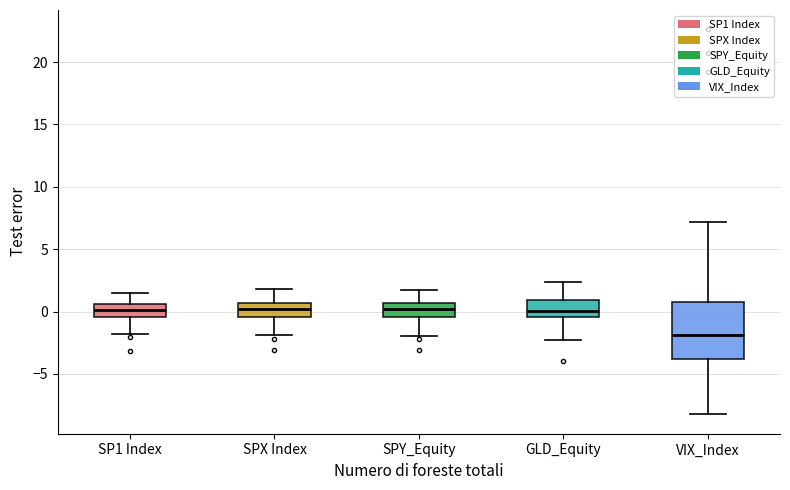

Reading left to right, read every box against the y-axis: the position of its median line, the range the box covers, and the ends of its whiskers. The values are not printed on the chart, so give them approximately, as read against the axis.

SP1 Index: median 0.0, box -0.5 to 0.5, whiskers -2.0 to 1.5
SPX Index: median 0.0, box -0.5 to 0.5, whiskers -2.0 to 2.0
SPY_Equity: median 0.0, box -0.5 to 0.5, whiskers -2.0 to 1.5
GLD_Equity: median 0.0, box -0.5 to 1.0, whiskers -2.5 to 2.5
VIX_Index: median -2.0, box -4.0 to 1.0, whiskers -8.0 to 7.0